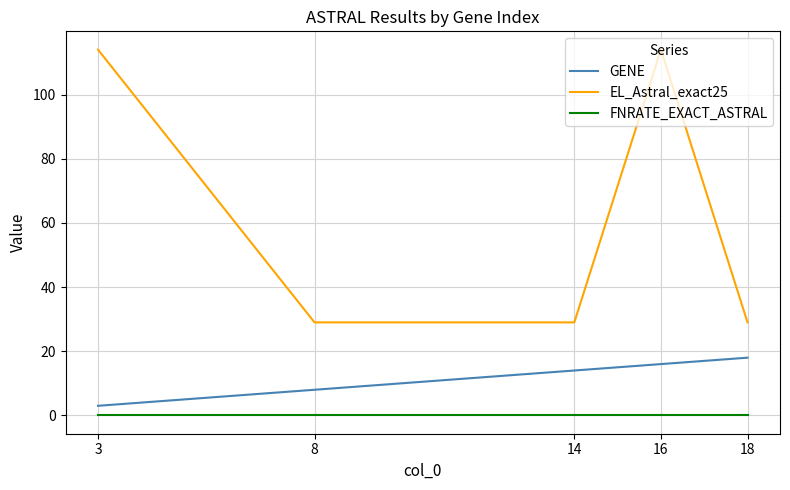

What are all the series names shown in the legend?

GENE, EL_Astral_exact25, FNRATE_EXACT_ASTRAL